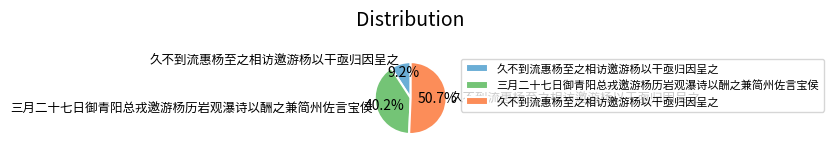

Is there any slice that represents more than half of the pie?

Yes